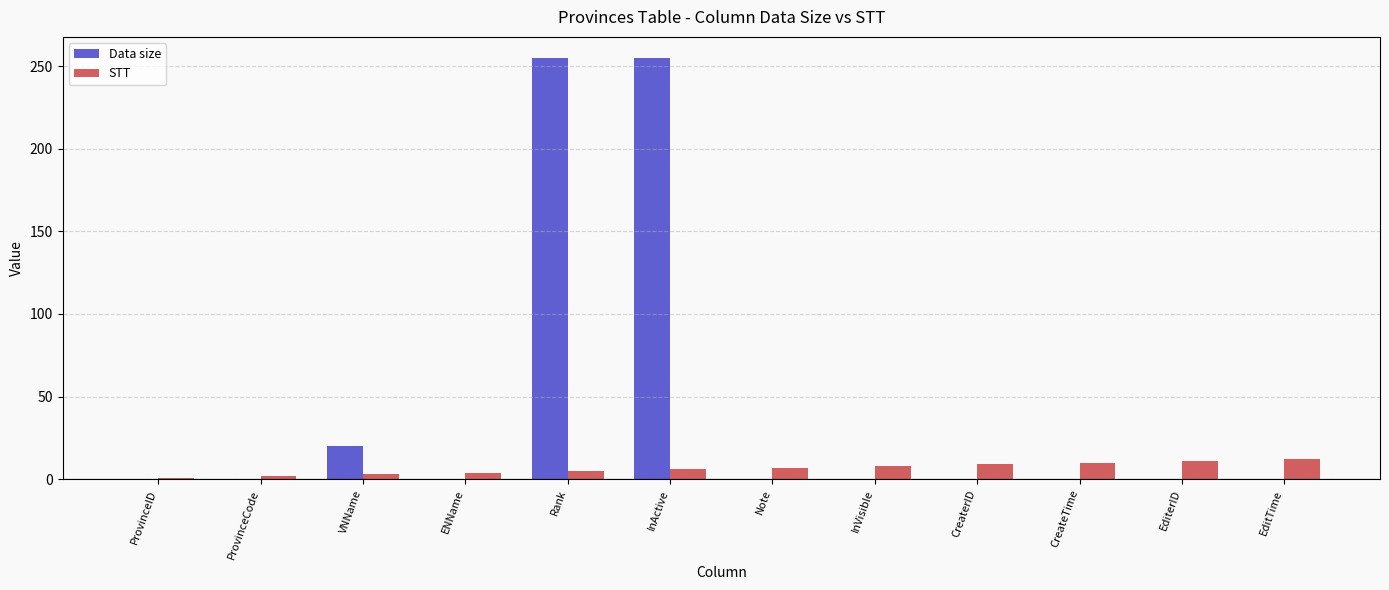

How many groups of bars are there?

12